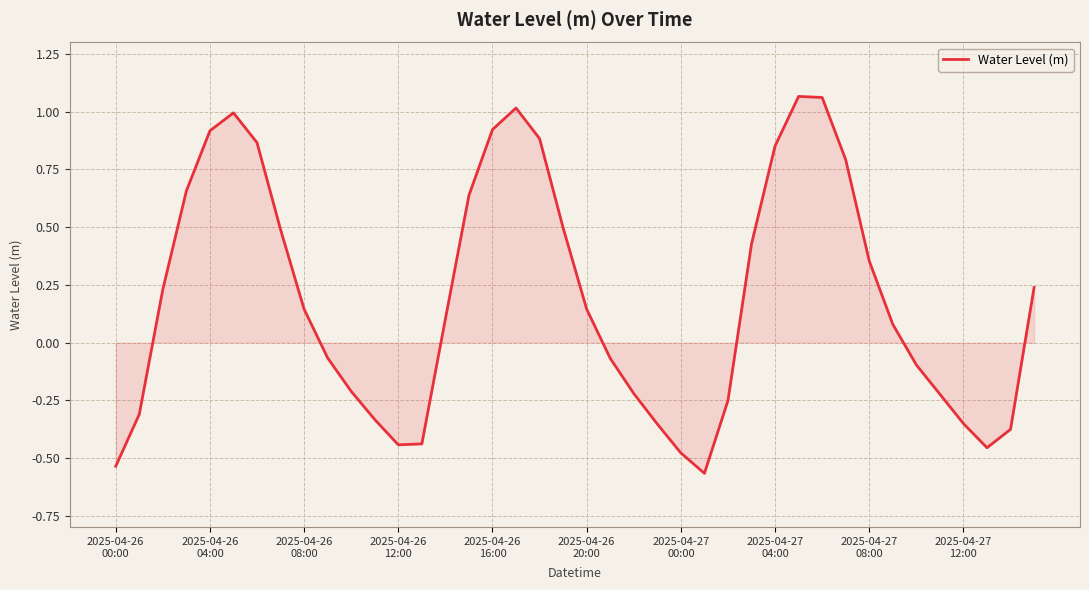

What is the difference between the maximum and minimum values?

1.6